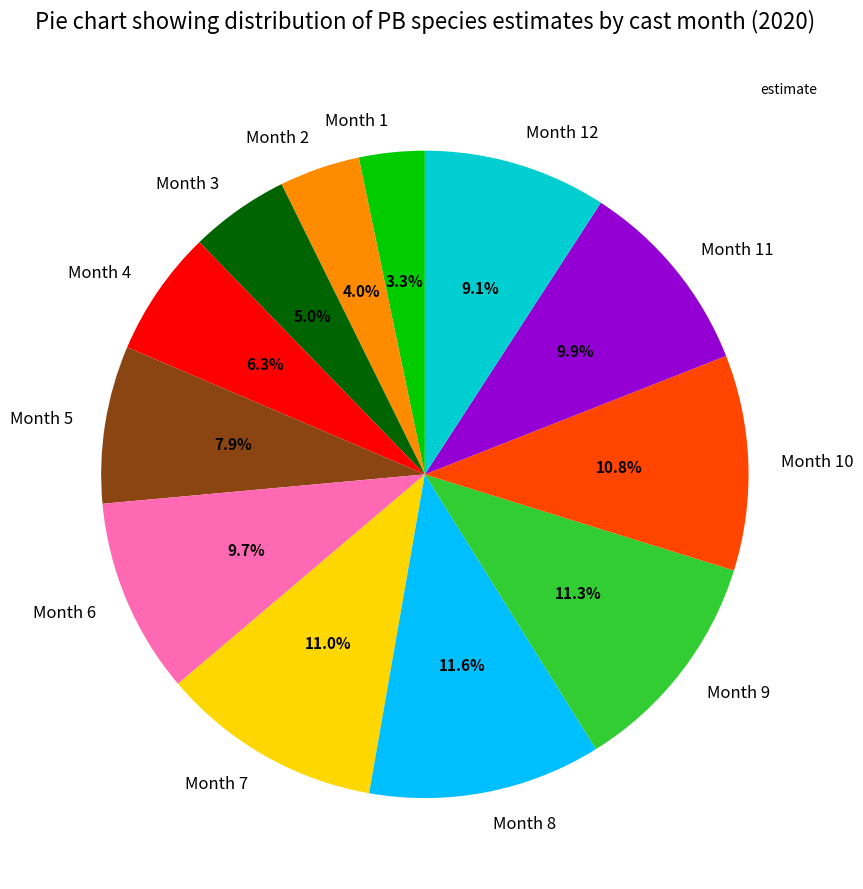

Does any single category account for the majority?

No